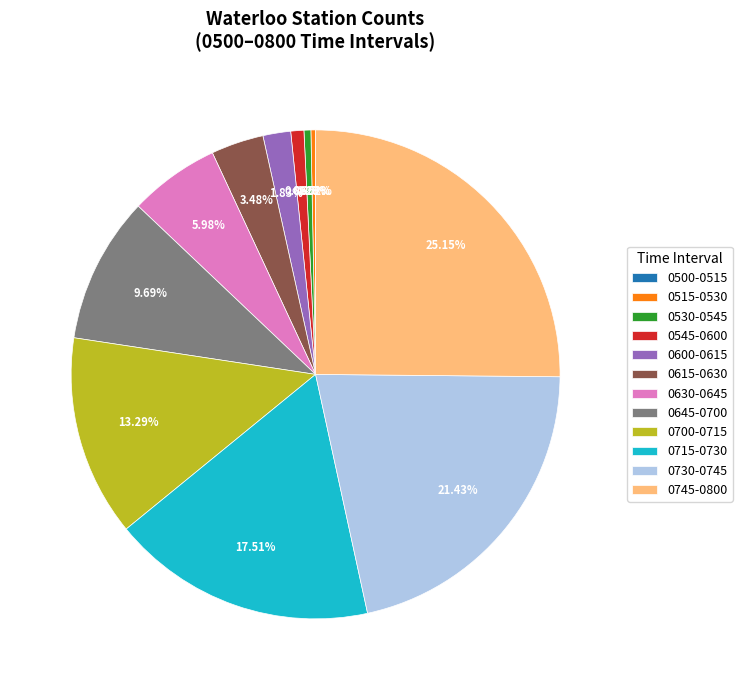

Is 0615-0630 the majority of the pie?

No